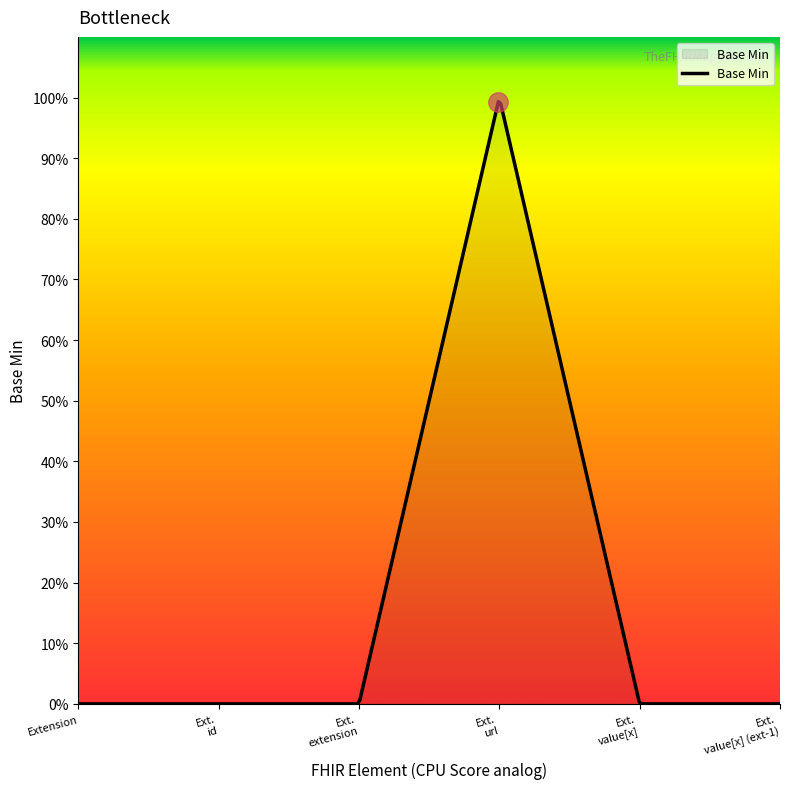

Does the chart display data point markers on the line(s)?

No